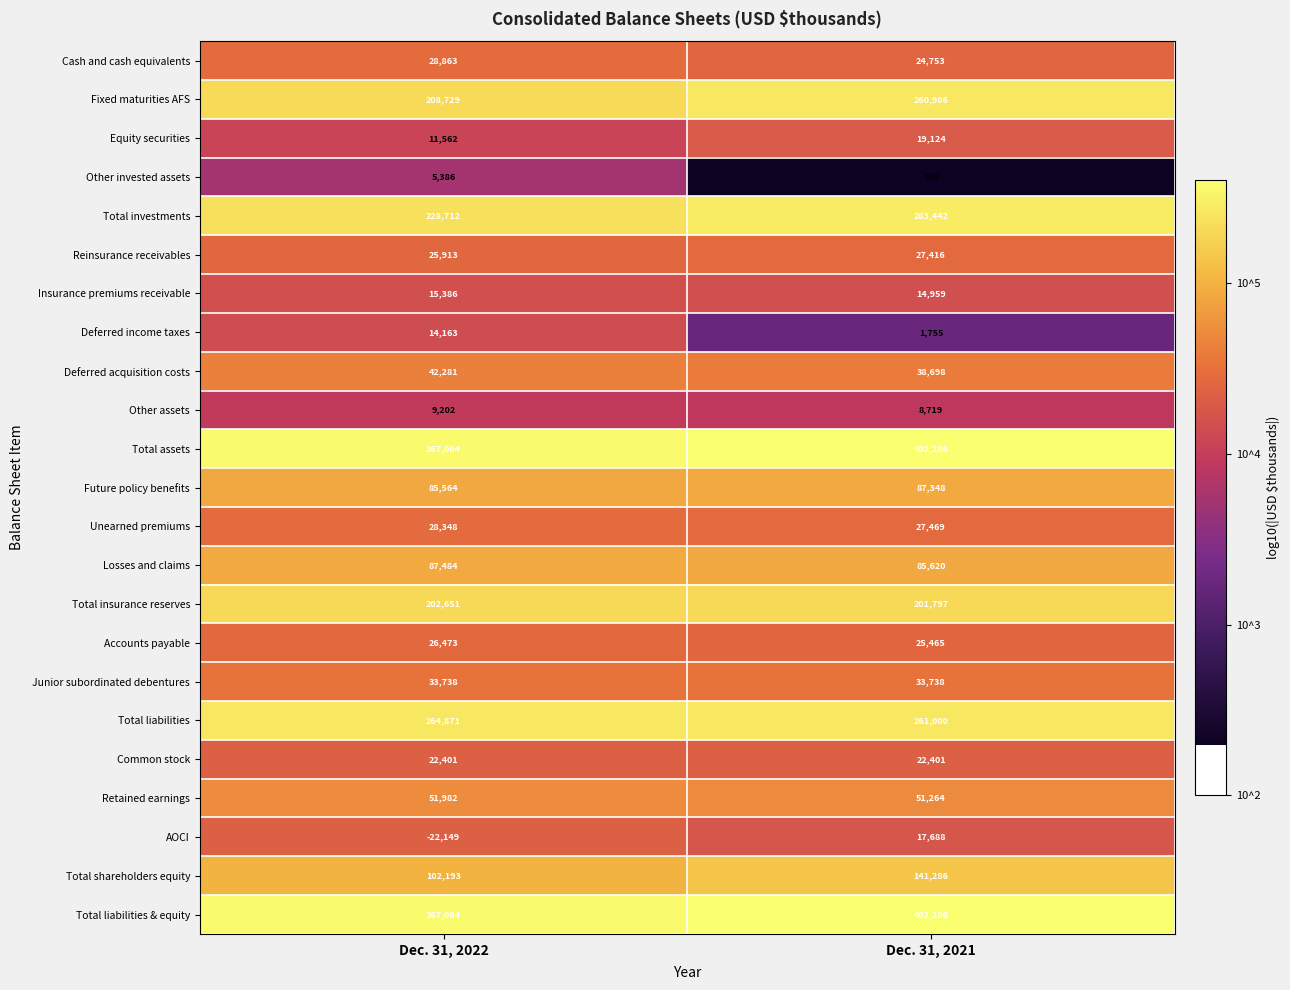

At which category is the sum across all series the highest?

Dec. 31, 2021